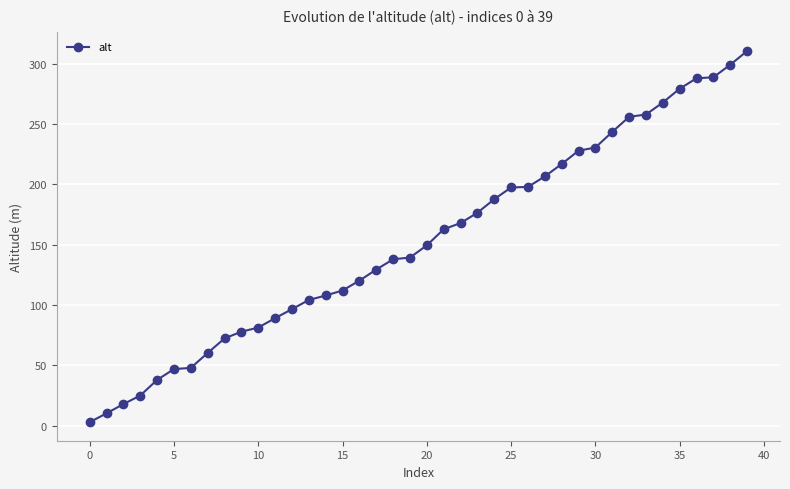

What is the greatest value displayed?

310.6